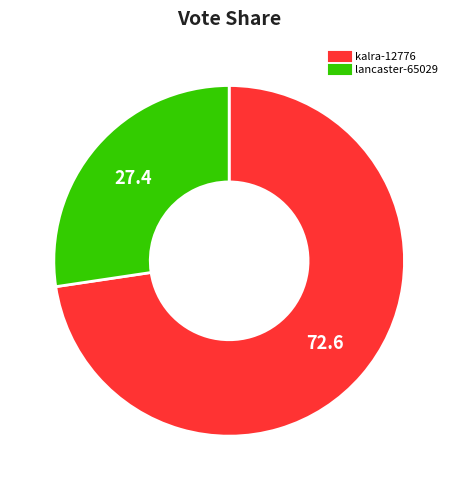

Is there any slice that represents more than half of the pie?

Yes